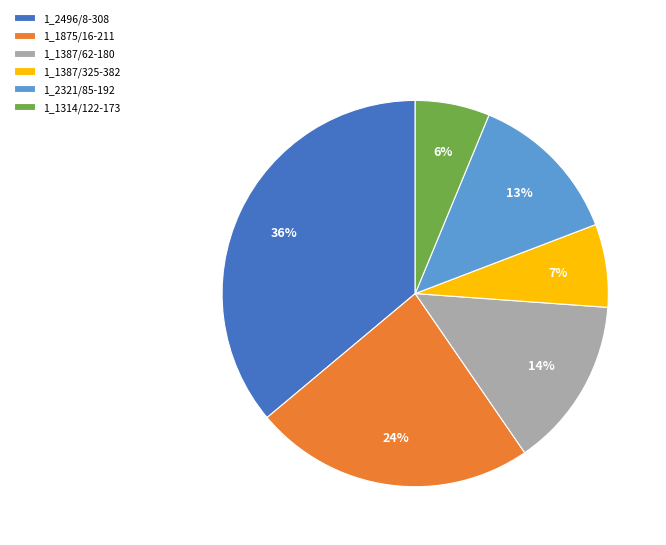

Which slice is the smallest?

1_1314/122-173